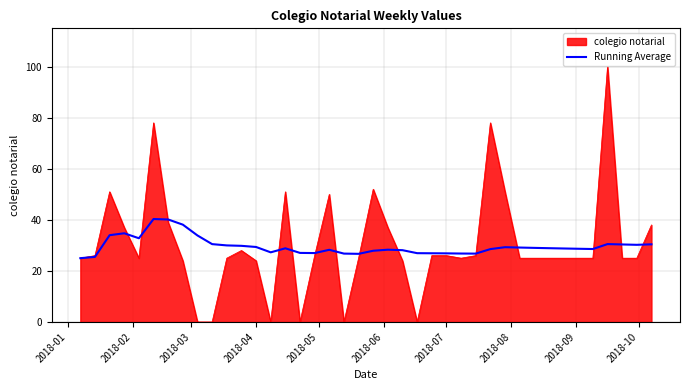

Which series has the largest range (max minus min)?

colegio notarial